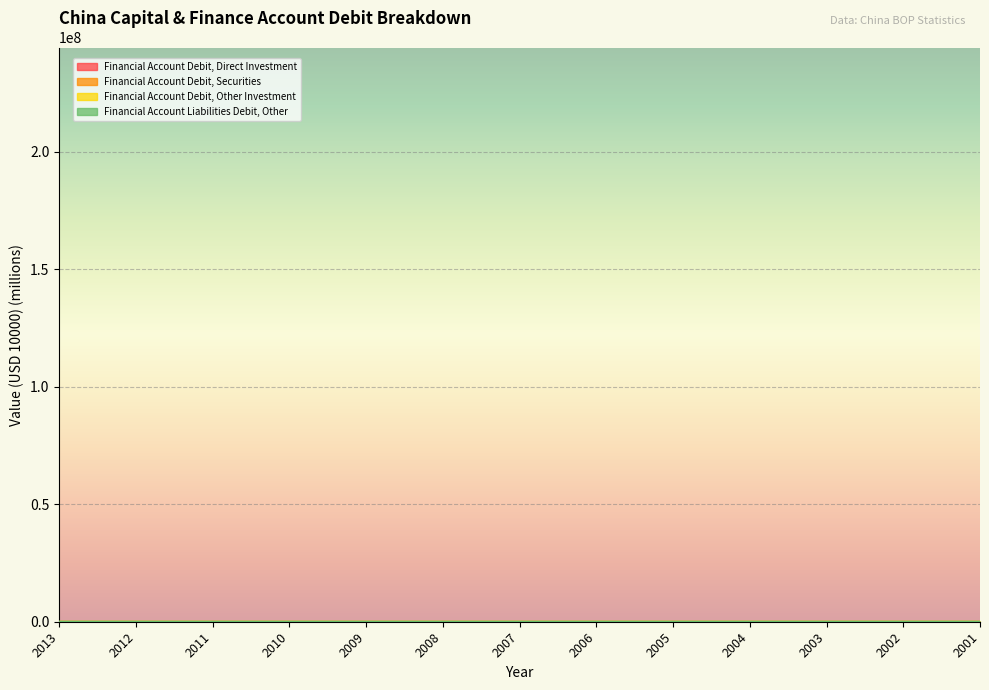

How many values in the Financial Account Debit, Direct Investment series are below 7?

6